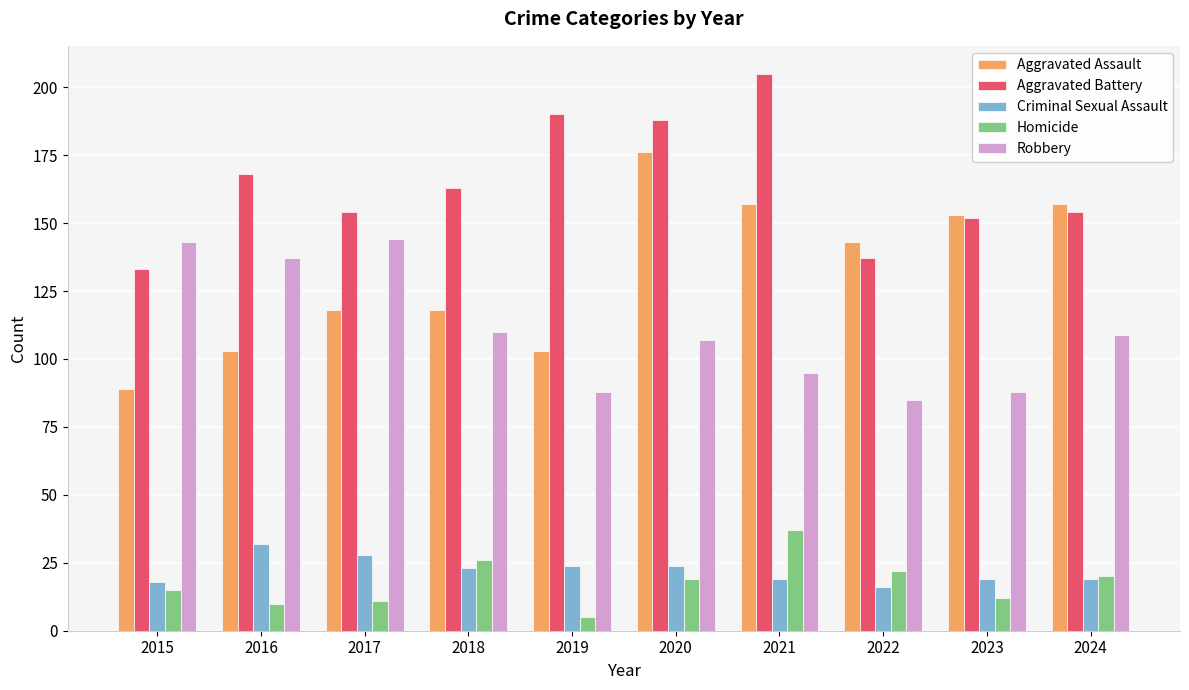

The value of Aggravated Assault at 2015 is 89. True or false?

True